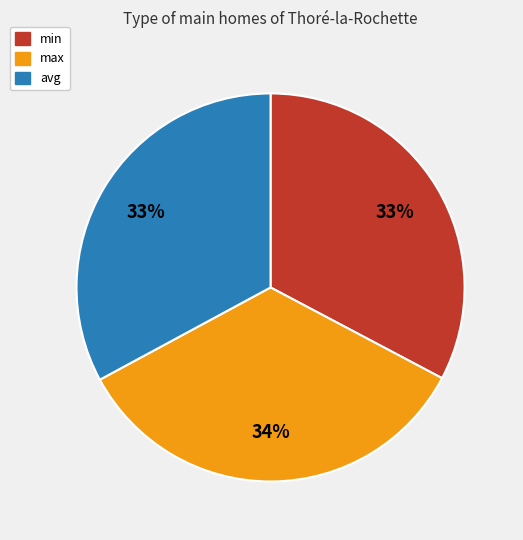

What is the largest slice in the pie chart?

max